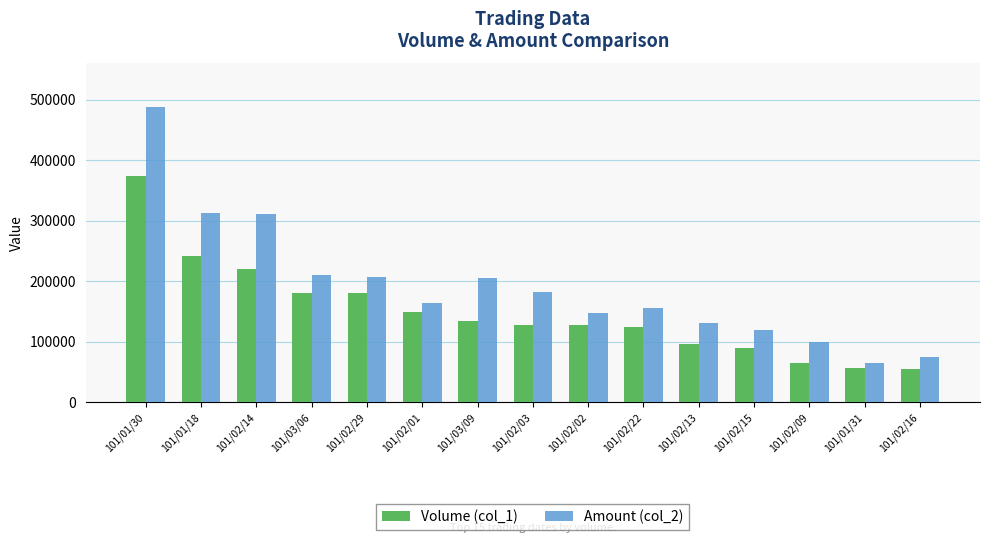

What is the lowest value of the Amount (col_2) series?

64560